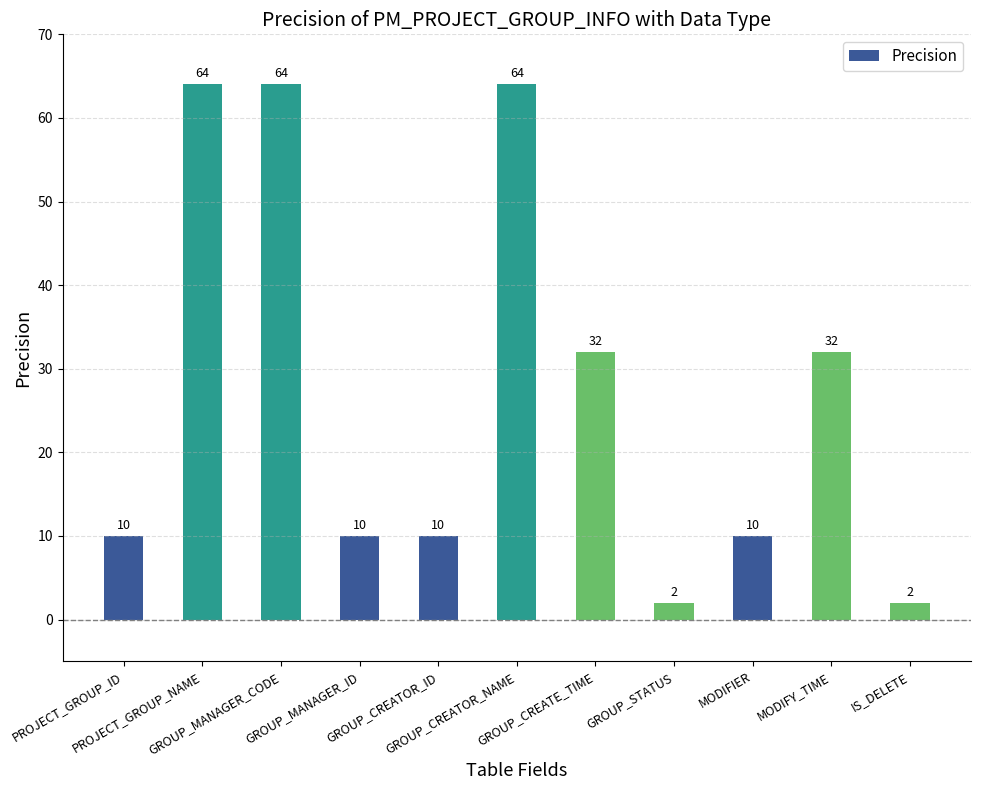

What is the sum of the values at PROJECT_GROUP_ID and GROUP_MANAGER_CODE?

74